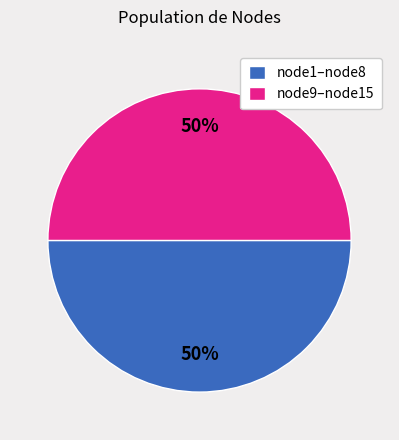

Is it true that node1–node8 is 50% of the pie?

True